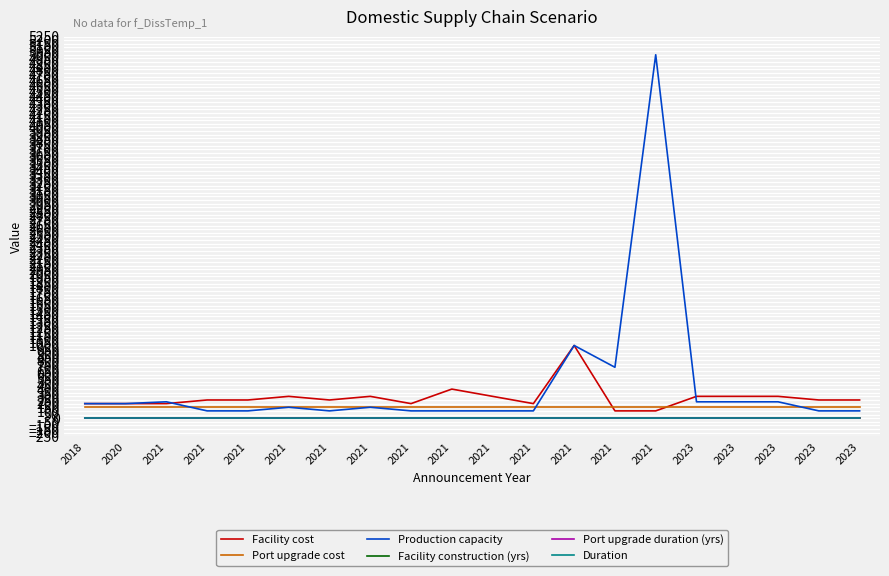

True or false: Port upgrade cost has more than 0 points higher than both neighbors.

False